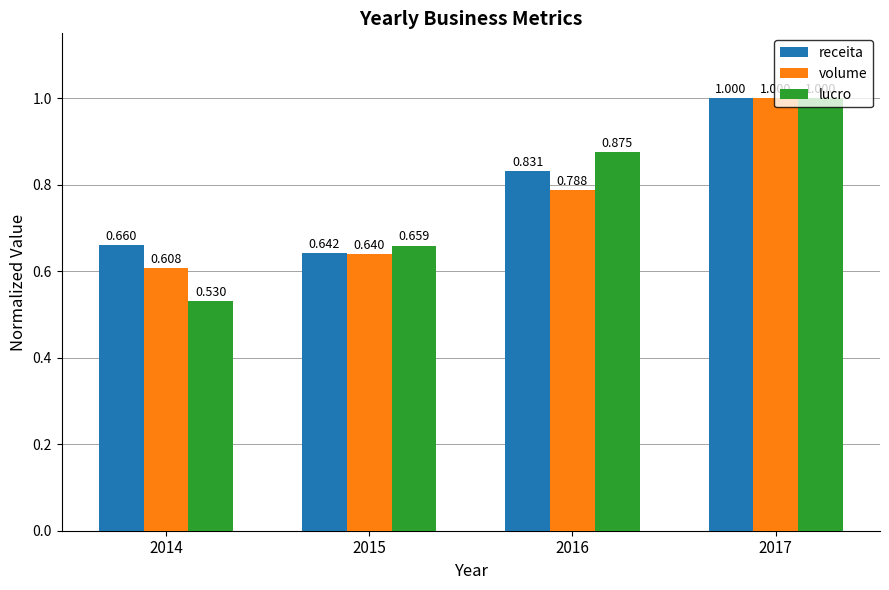

Between 2015 and 2016, which series saw the biggest shift?

lucro